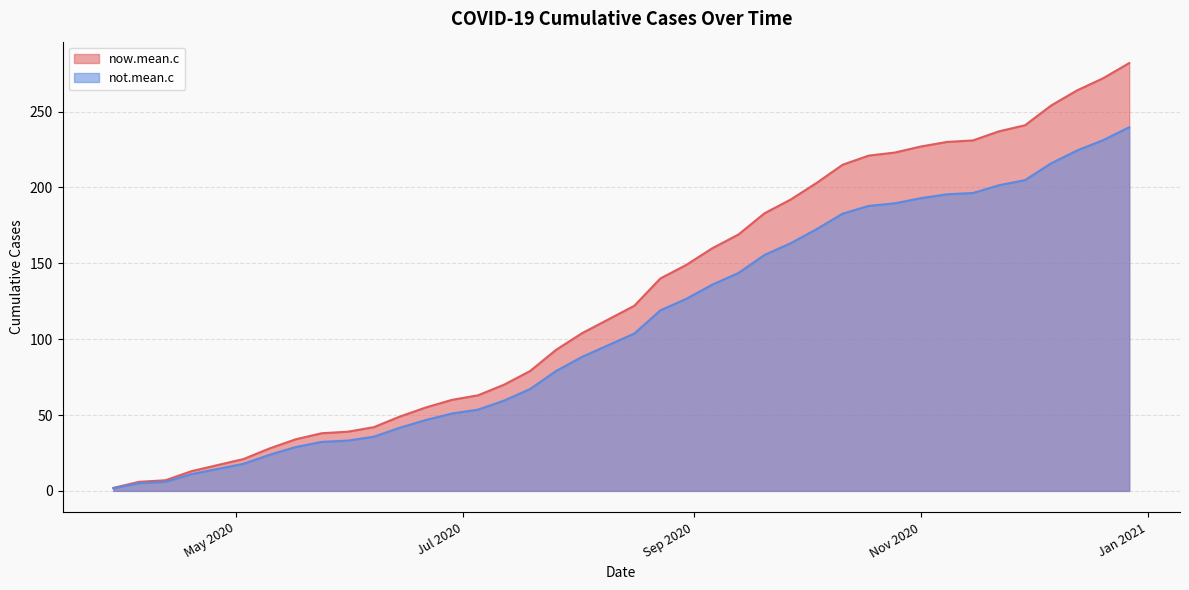

Which series has the largest total across all categories?

now.mean.c